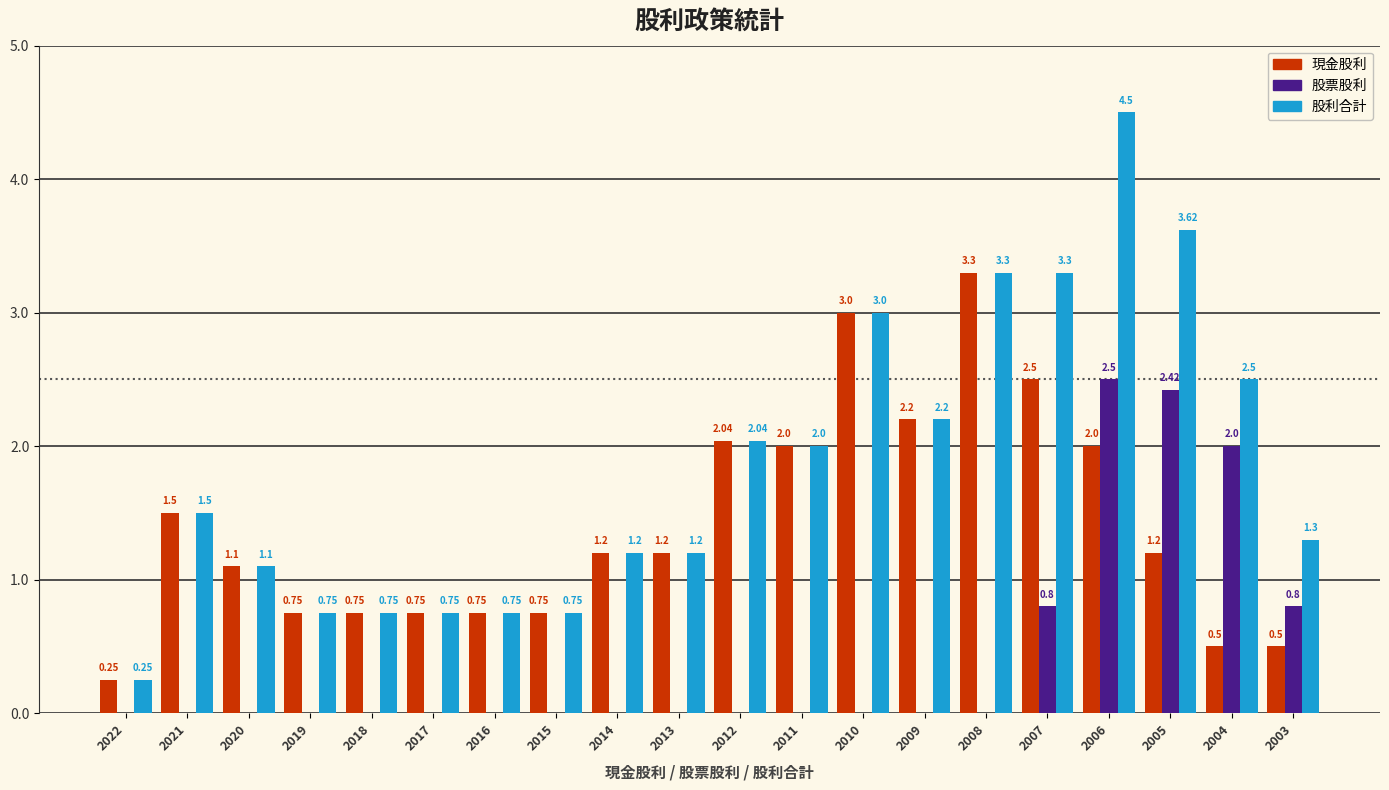

What value does the 現金股利 series have at 2017?

0.8